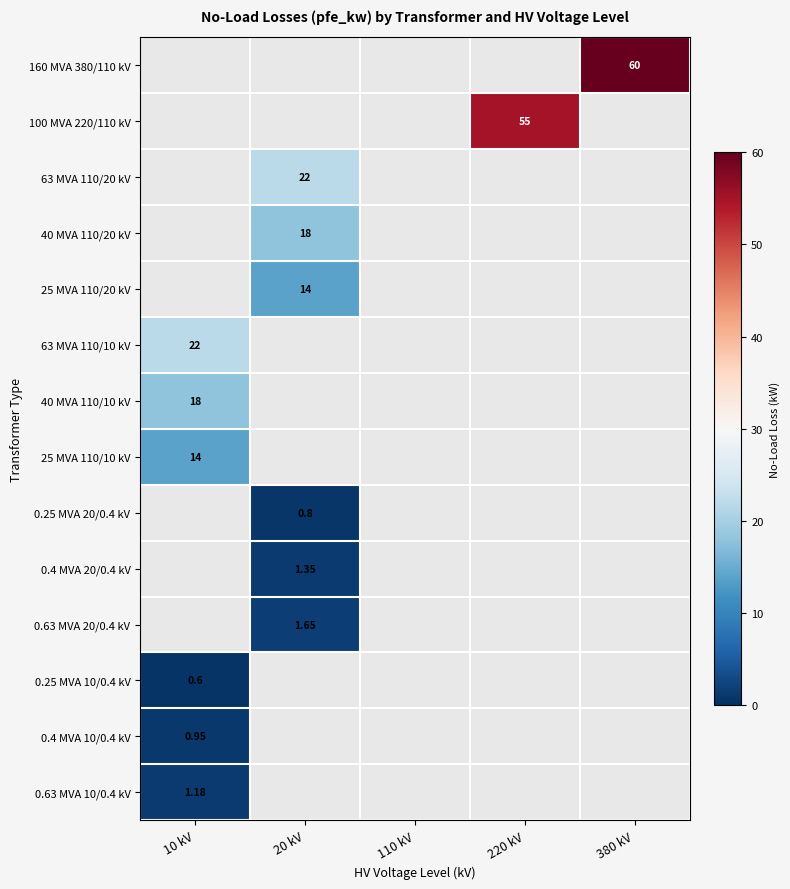

Which category has the highest value across all series?

380 kV